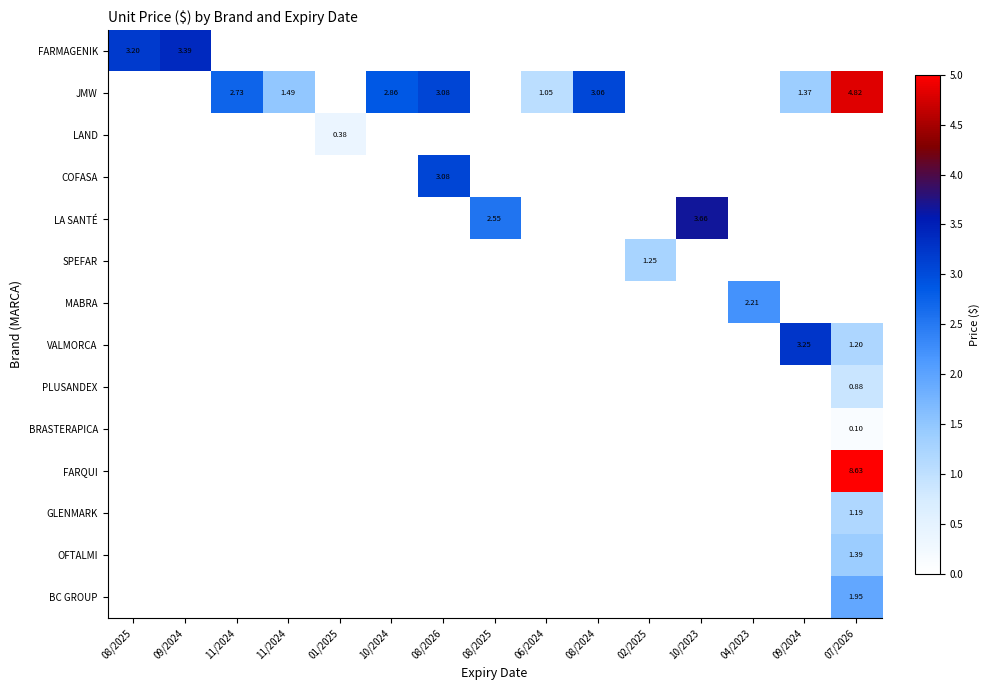

Rank the categories by SPEFAR value from highest to lowest.

02/2025, 08/2025, 09/2024, 11/2024, 11/2024, 01/2025, 10/2024, 08/2026, 08/2025, 06/2024, 08/2024, 10/2023, 04/2023, 09/2024, 07/2026